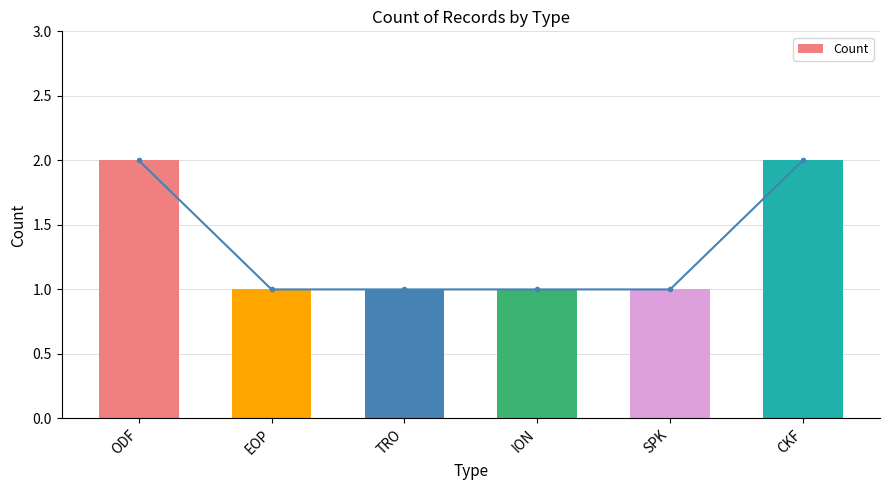

True or false: the data shows 1 at ION.

True